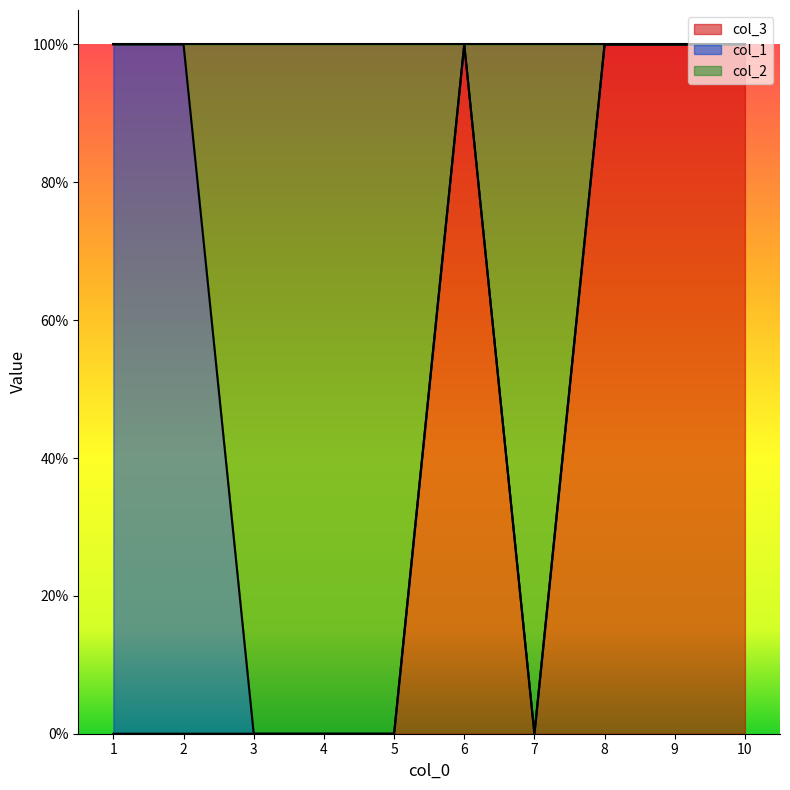

Is it true that col_2 equals 2 at 1?

False